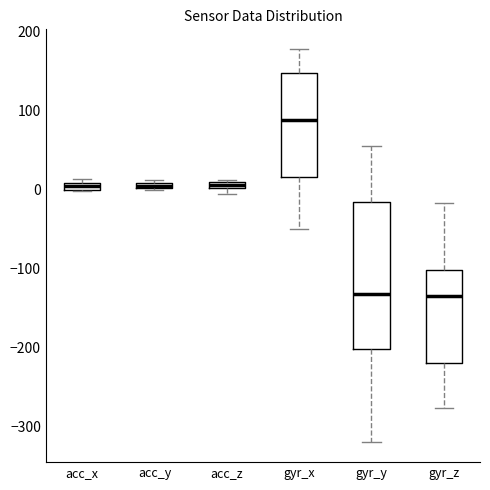

Which box is the tallest, from its lower edge to its upper edge?

gyr_y